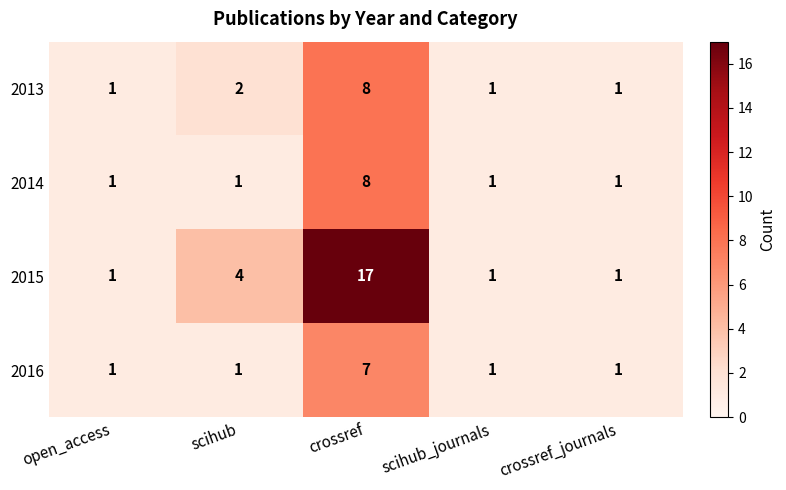

What is the total value across all series at crossref_journals?

4